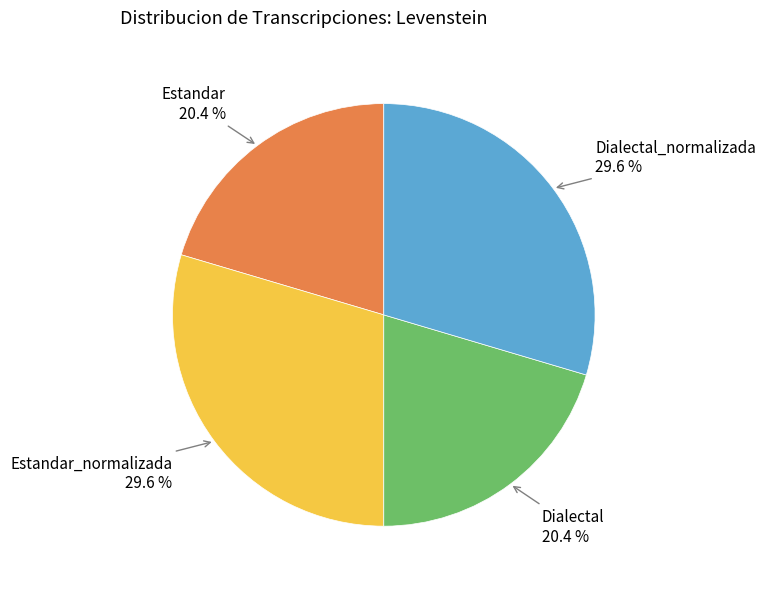

Does any single category account for the majority?

No